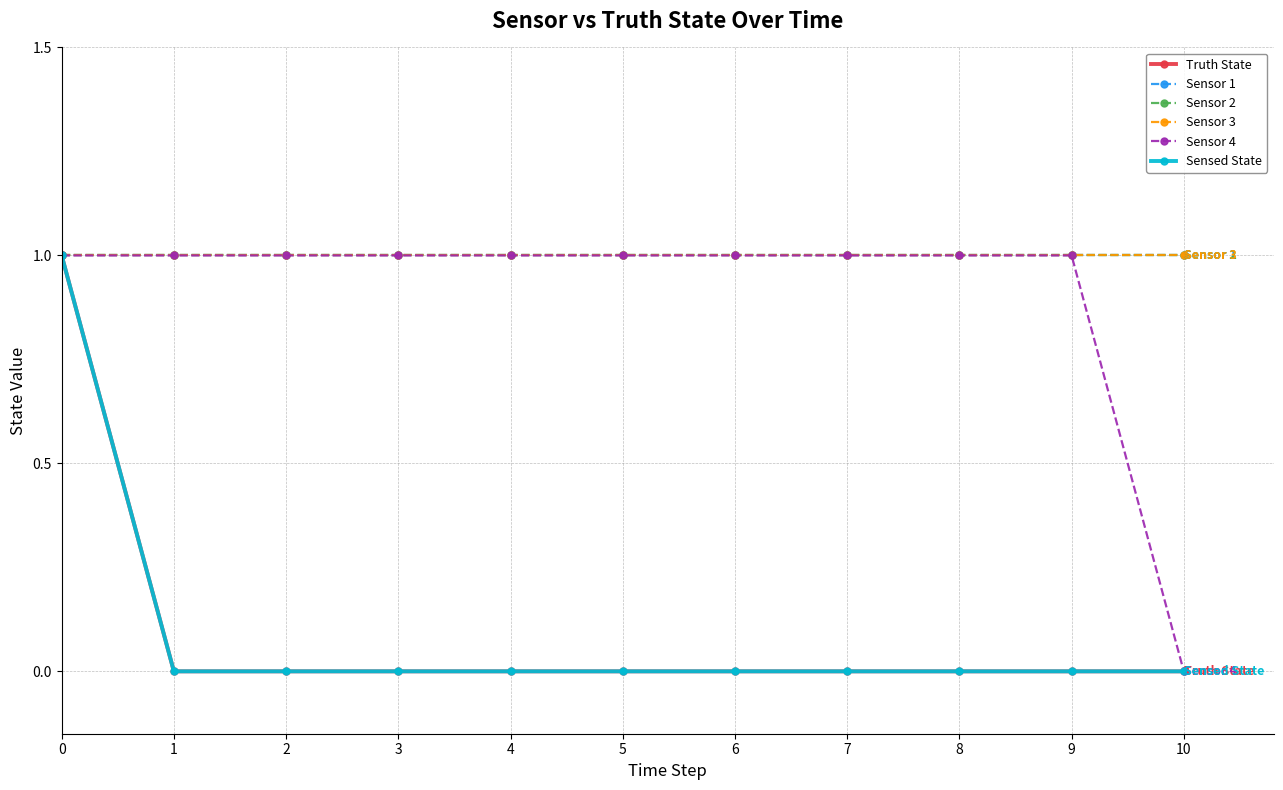

How many Truth State values are between 0 and 1?

11